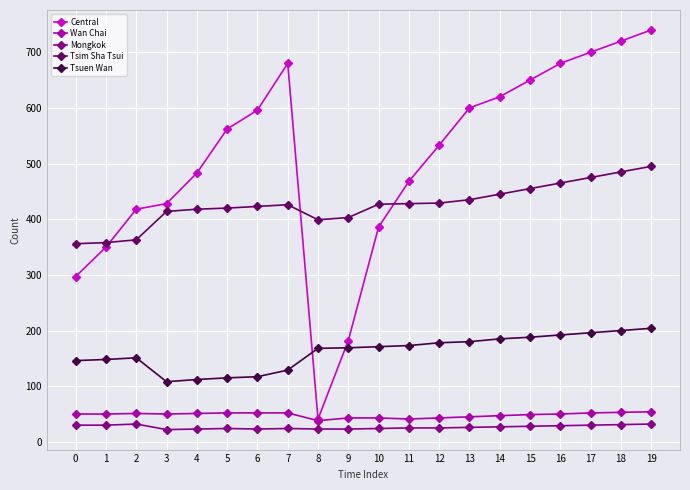

How many data points in Tsuen Wan are less than 171?

10